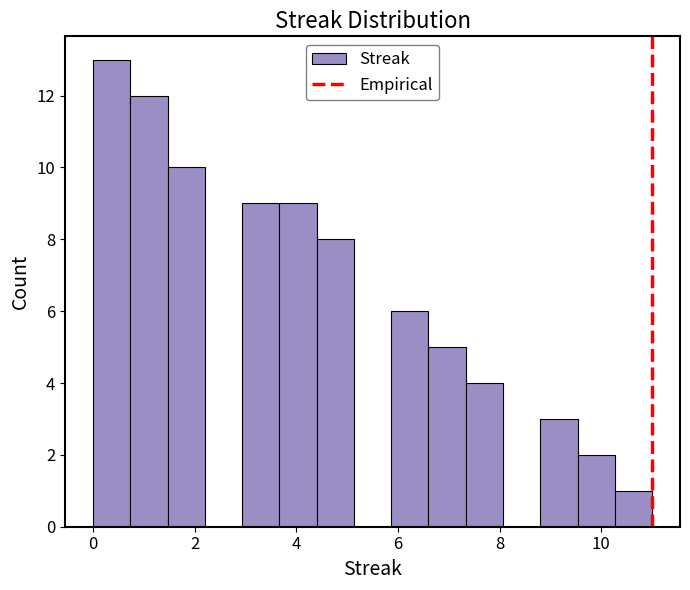

Read against the x-axis, roughly where is the centre of the tallest bar?

0.4